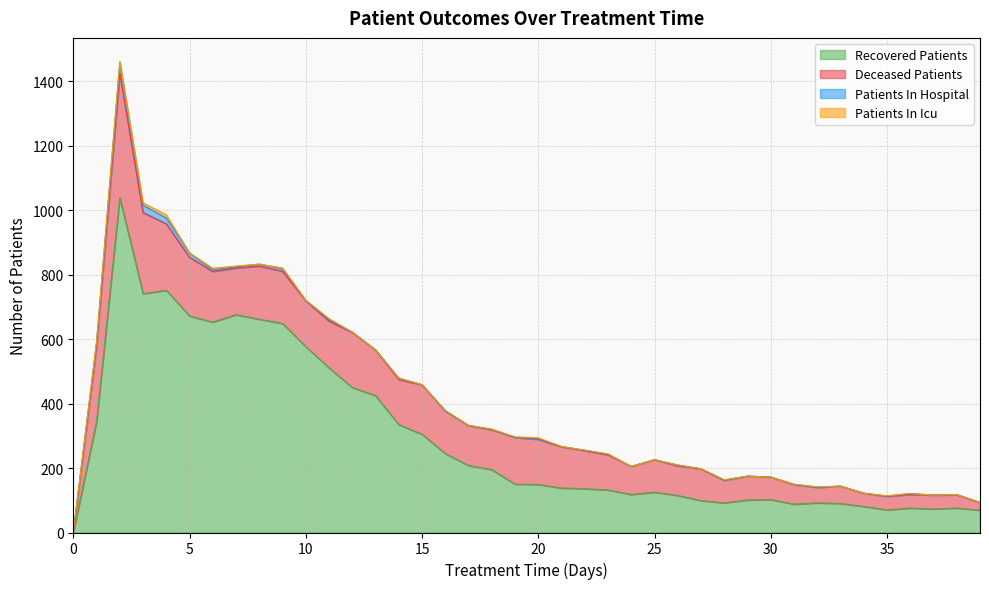

List the series in order of their peak value, lowest first.

patients_in_icu, patients_in_hospital, deceased_patients, recovered_patients